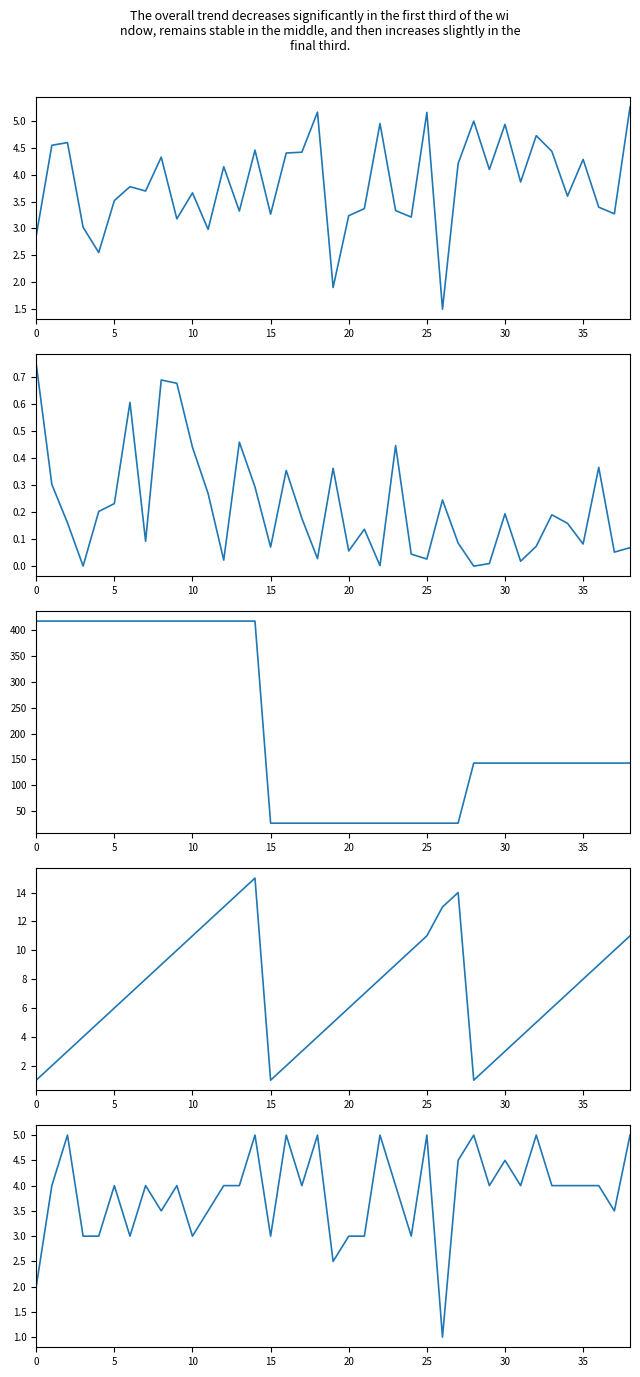

What is the maximum value shown in the chart?

417.0